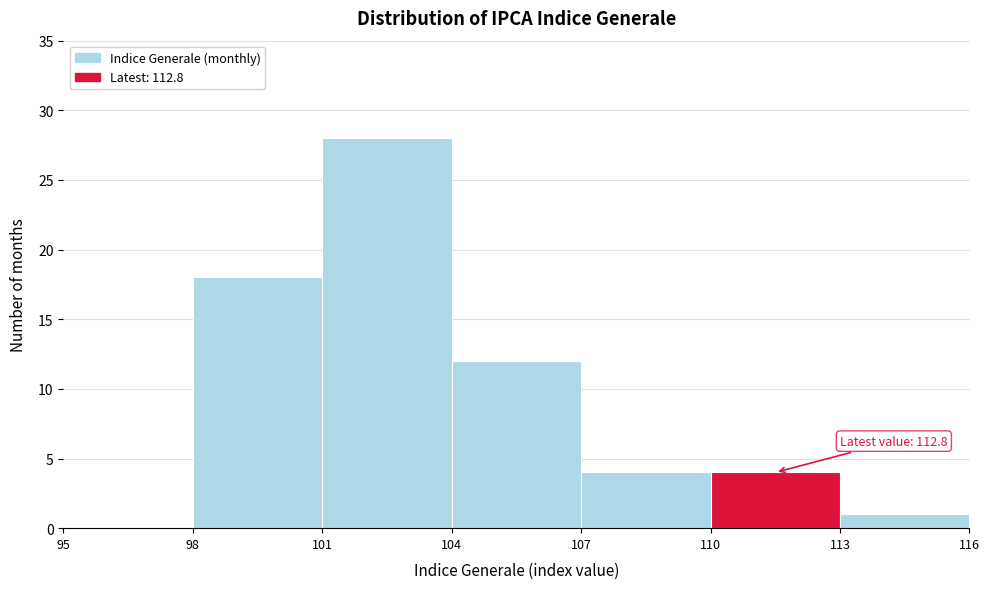

Over which range of the x-axis is the bar tallest?

101 to 104